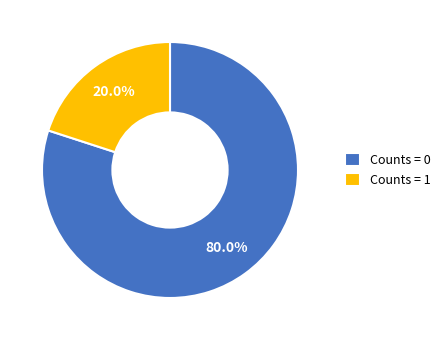

Between Counts = 0 and Counts = 1, which is larger?

Counts = 0